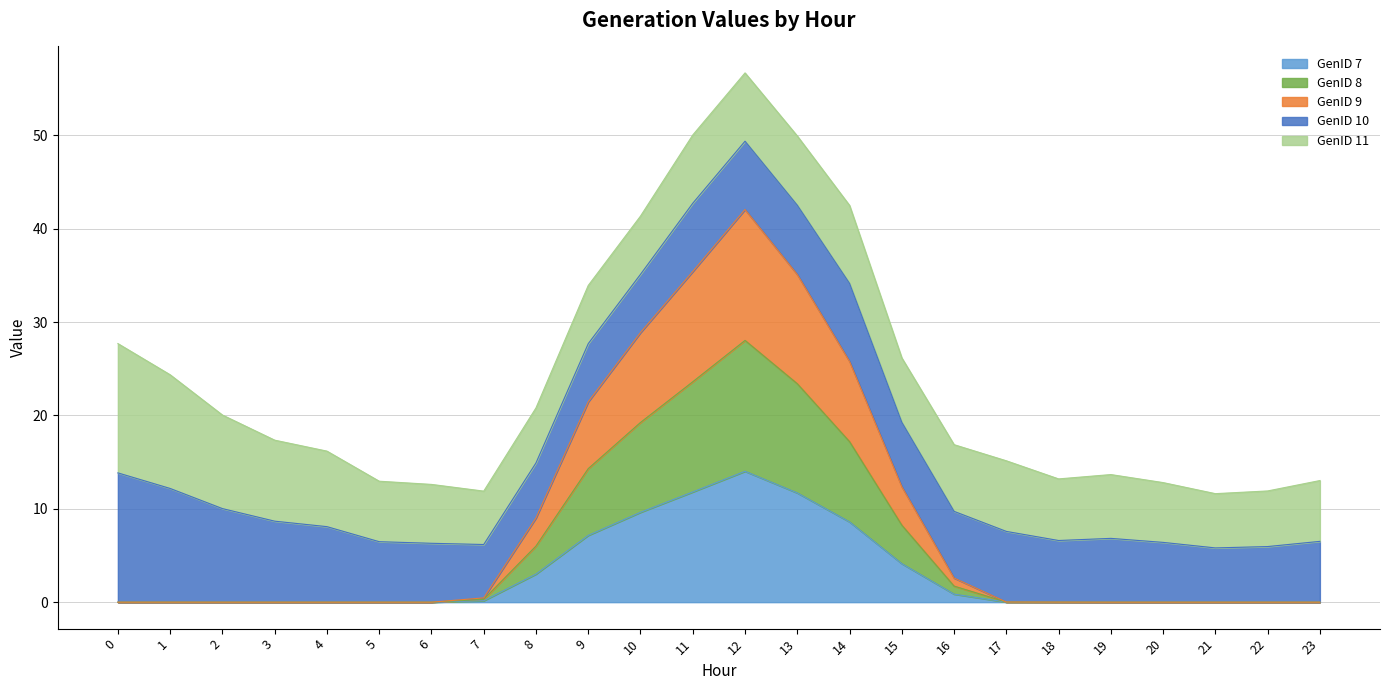

At which category does GenID 9 reach its first local peak?

1